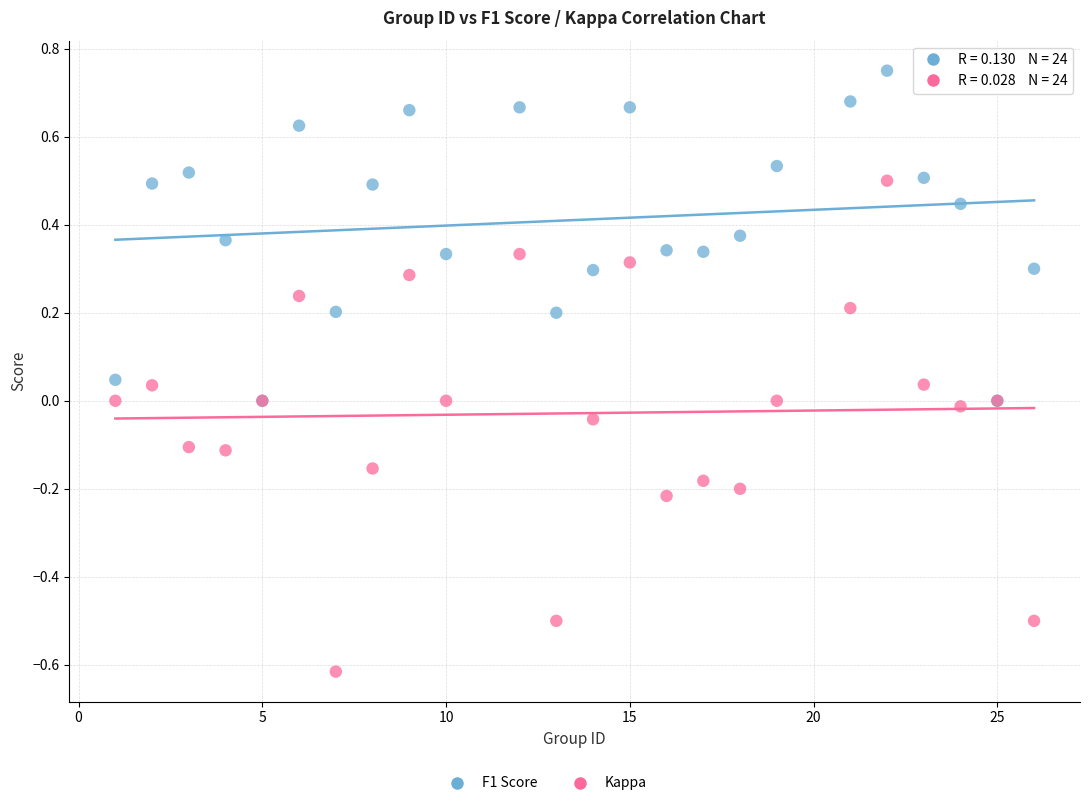

Which series has the largest Y range (max minus min)?

Kappa